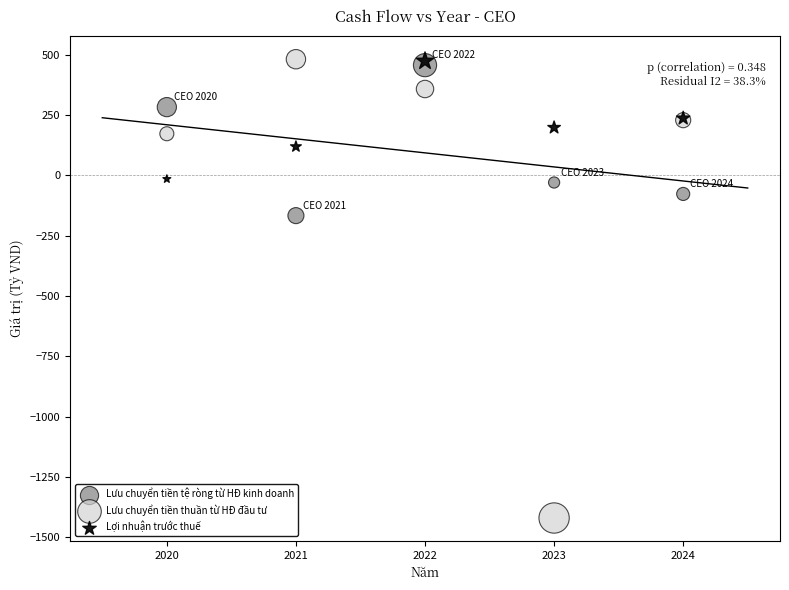

In the Lưu chuyển tiền thuần từ HĐ đầu tư series, what Y value is closest to -469?

172.3